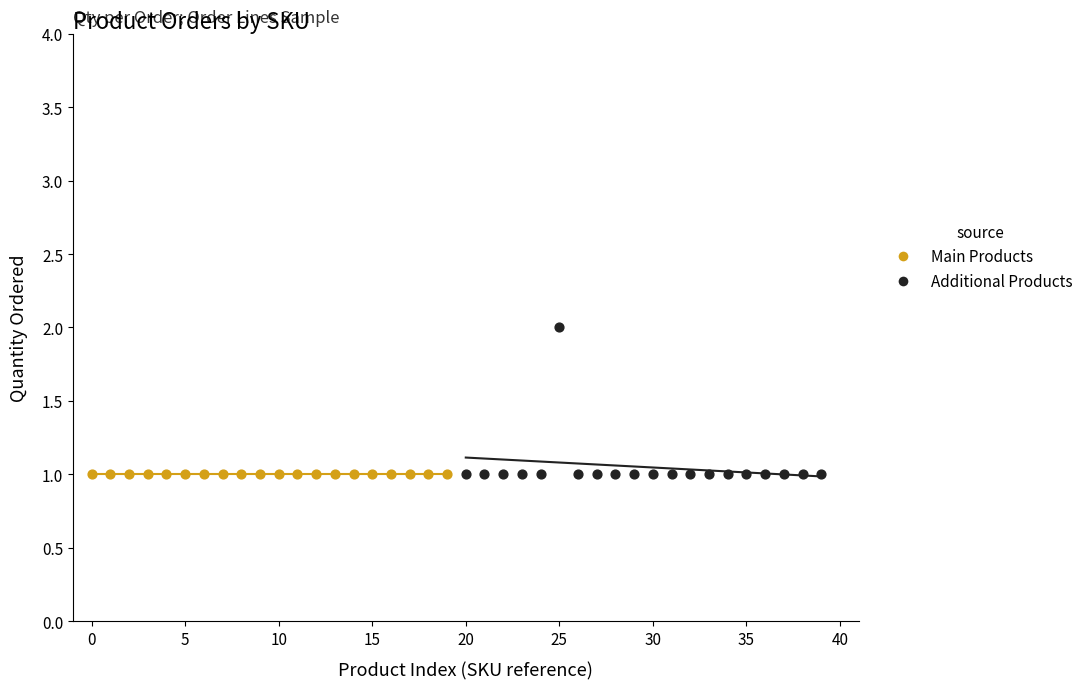

Which series reaches the maximum Y coordinate?

Additional Products